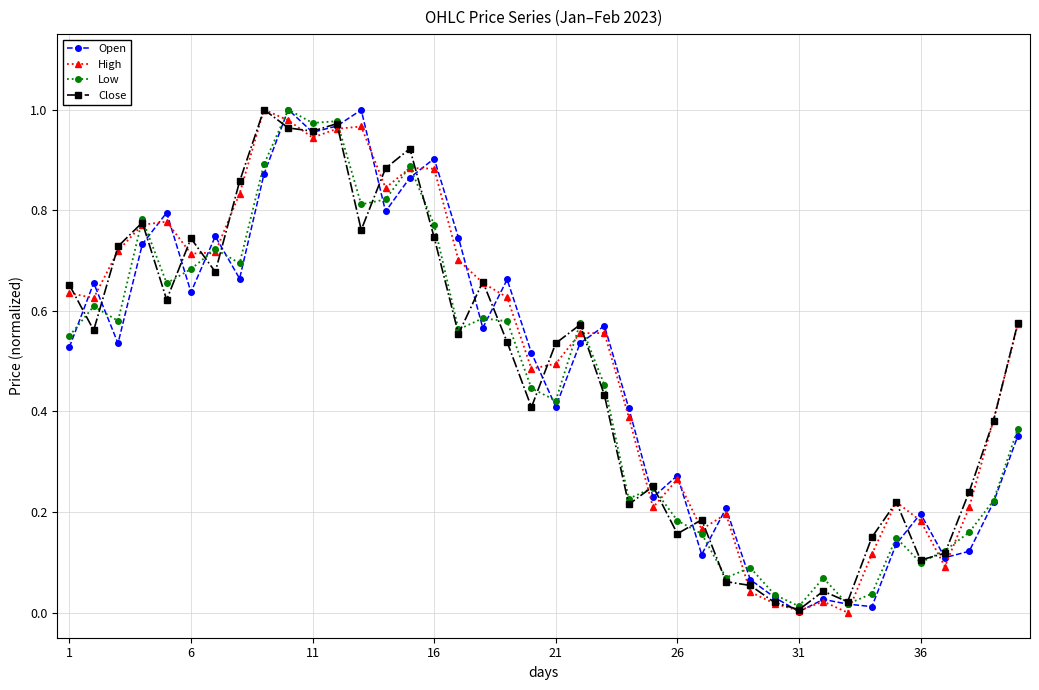

True or false: High has more than 2 points higher than both neighbors.

True